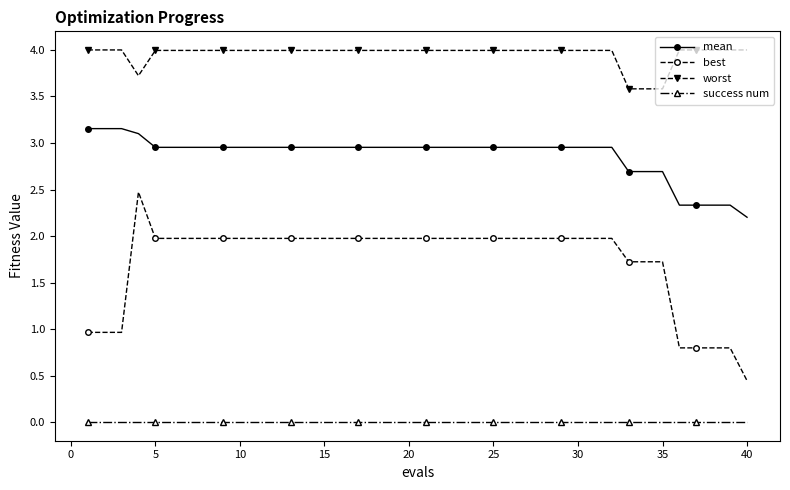

How many lines are shown in the chart?

4